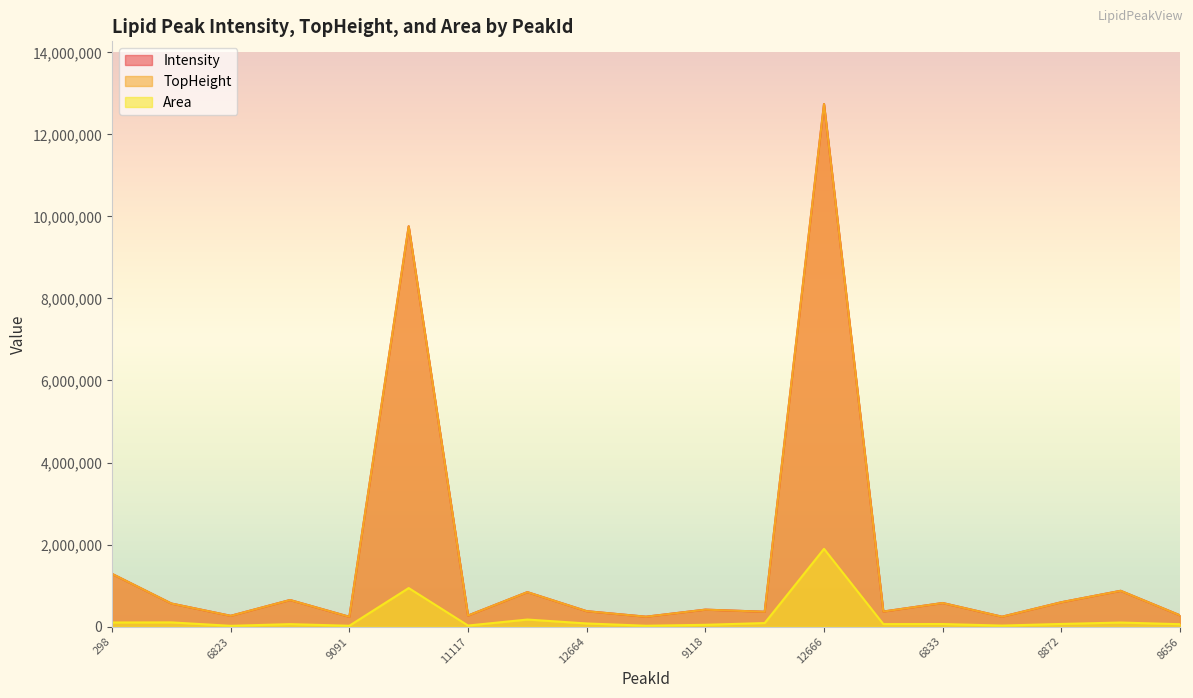

What is the sum of all Intensity values?

30937986.3